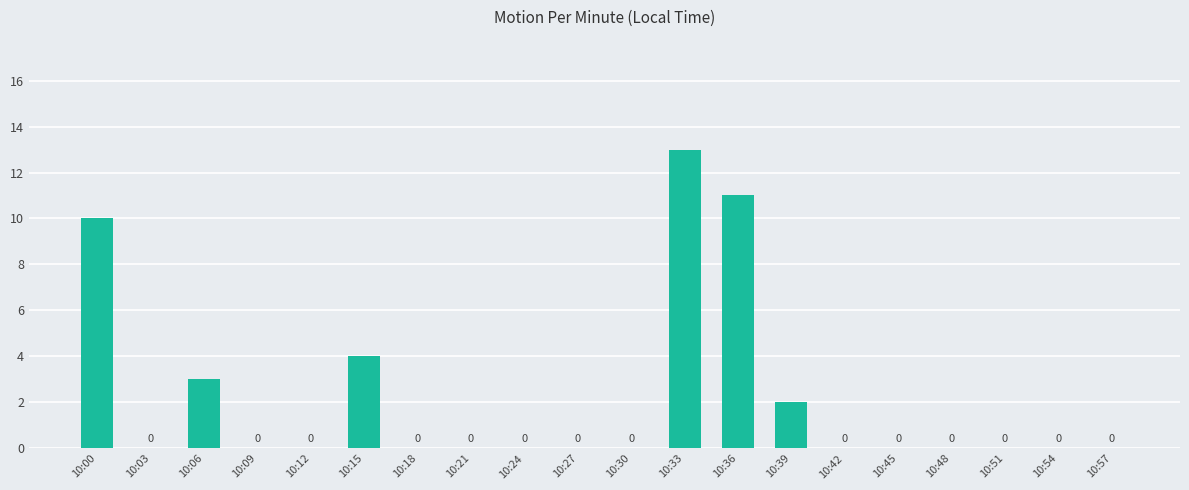

What is the sum of all values?

43